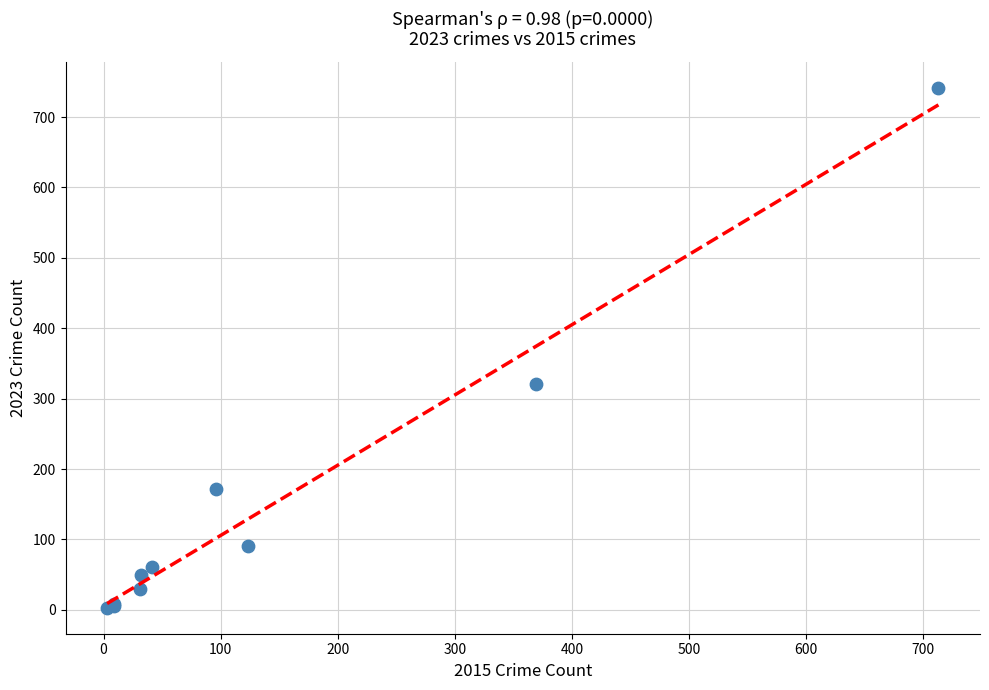

What Y value in the scatter plot is closest to 372?

321